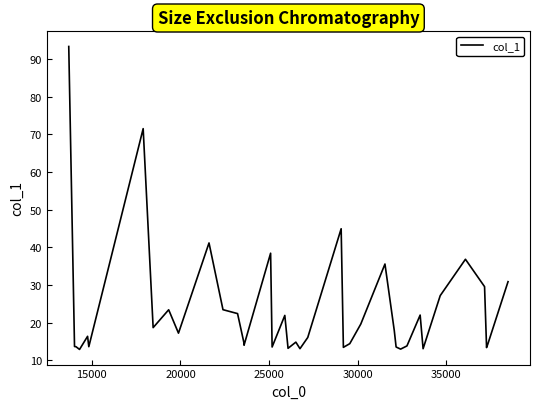

How many points are lower than both their immediate neighbors (excluding endpoints)?

12